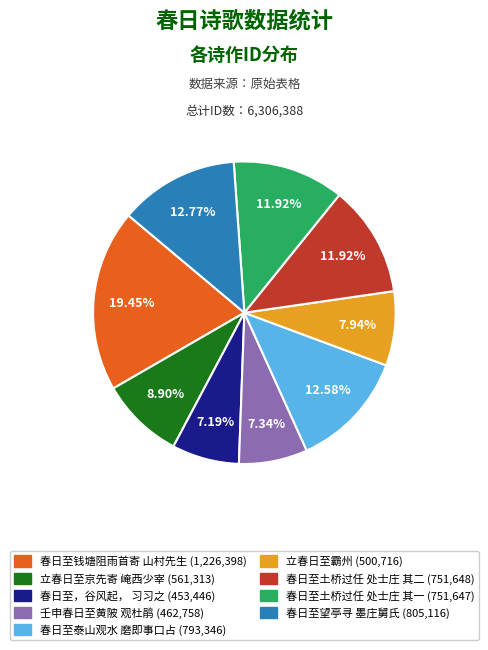

Is there any slice that represents more than half of the pie?

No